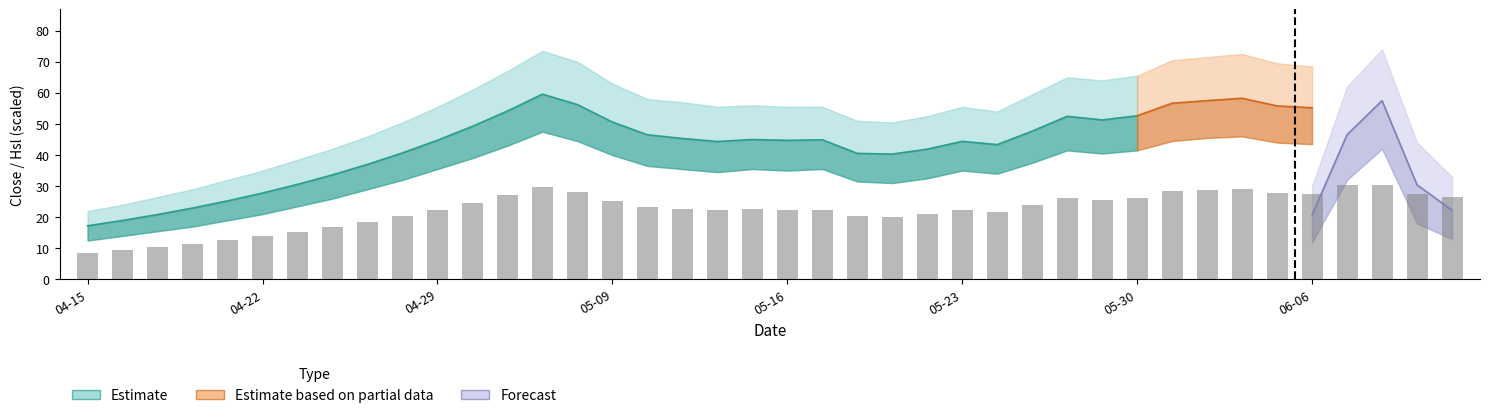

Which label corresponds to the largest value in the chart?

2016-05-05